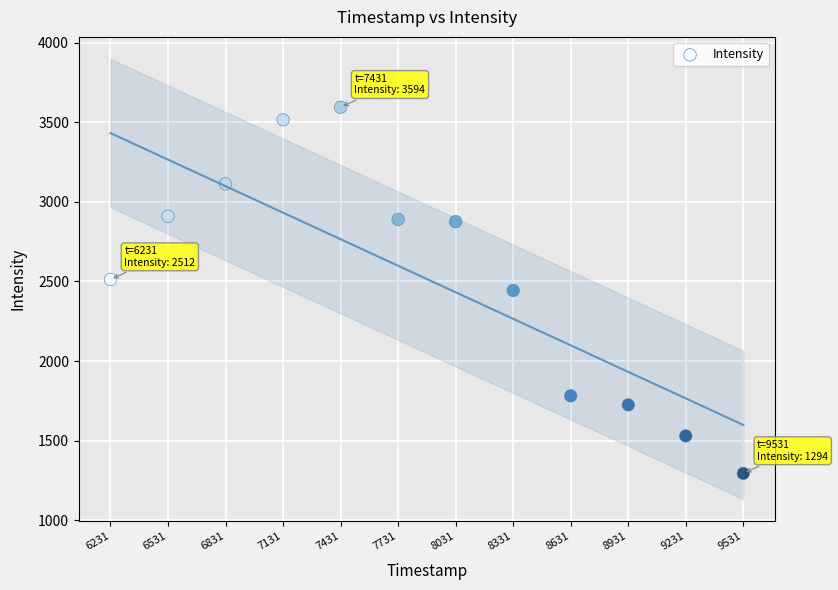

What is the average Y value?

2515.0